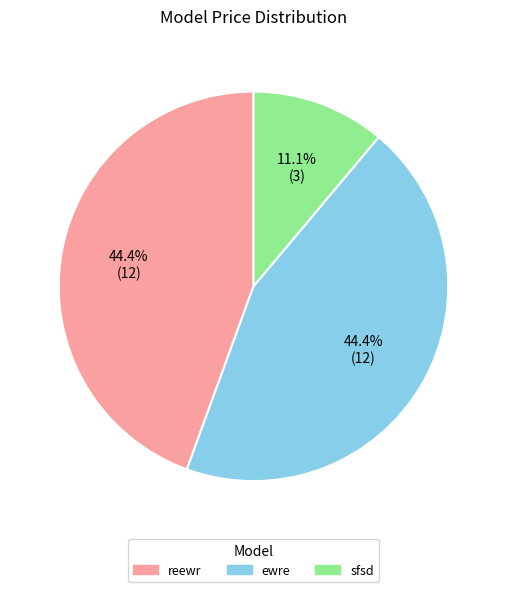

How many slices are in this pie chart?

3